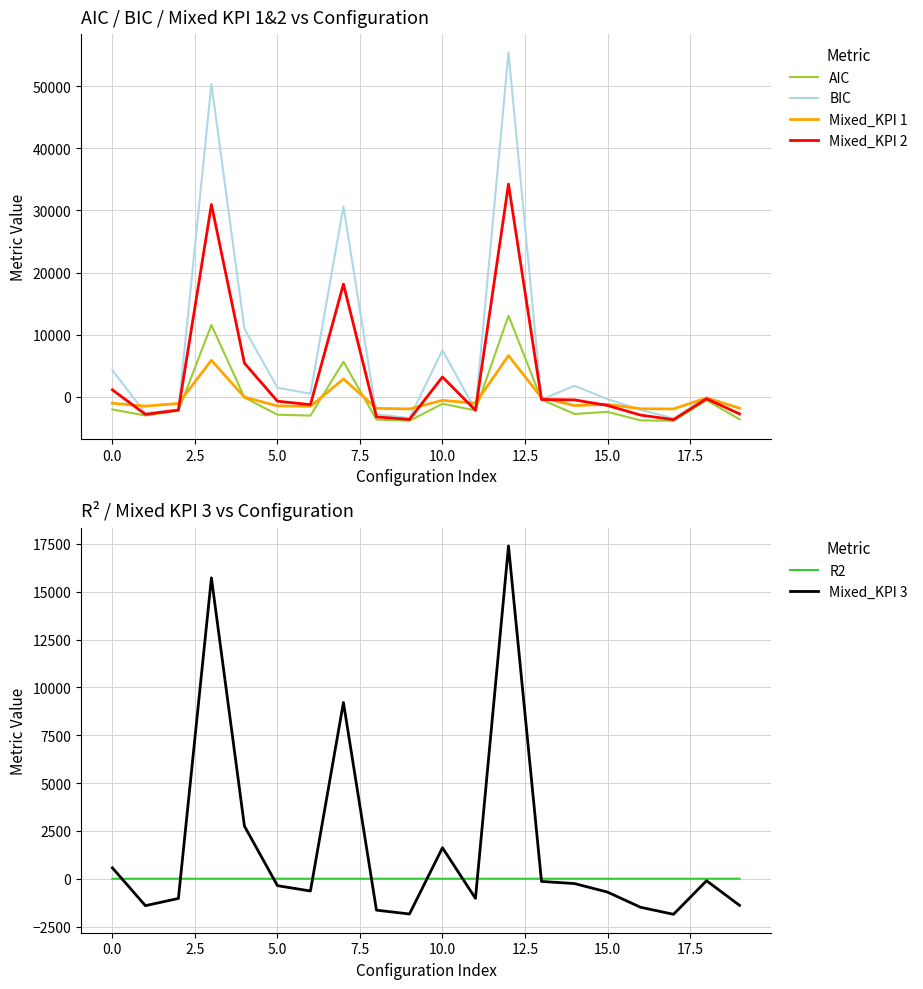

The value of AIC at 5.0 is -2882.6. True or false?

True